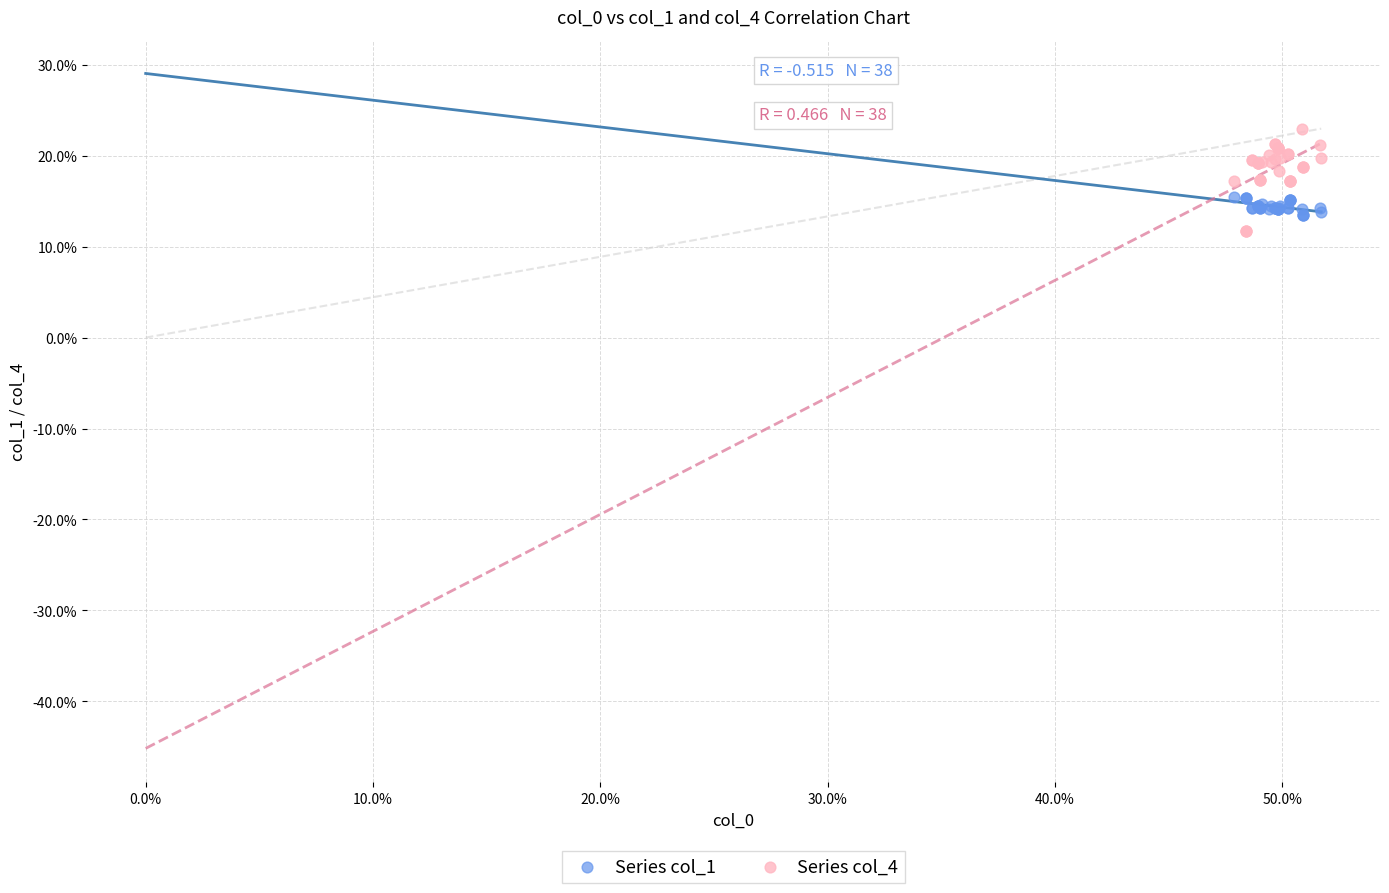

What are all the series names shown in the legend?

Series col_1, Series col_4